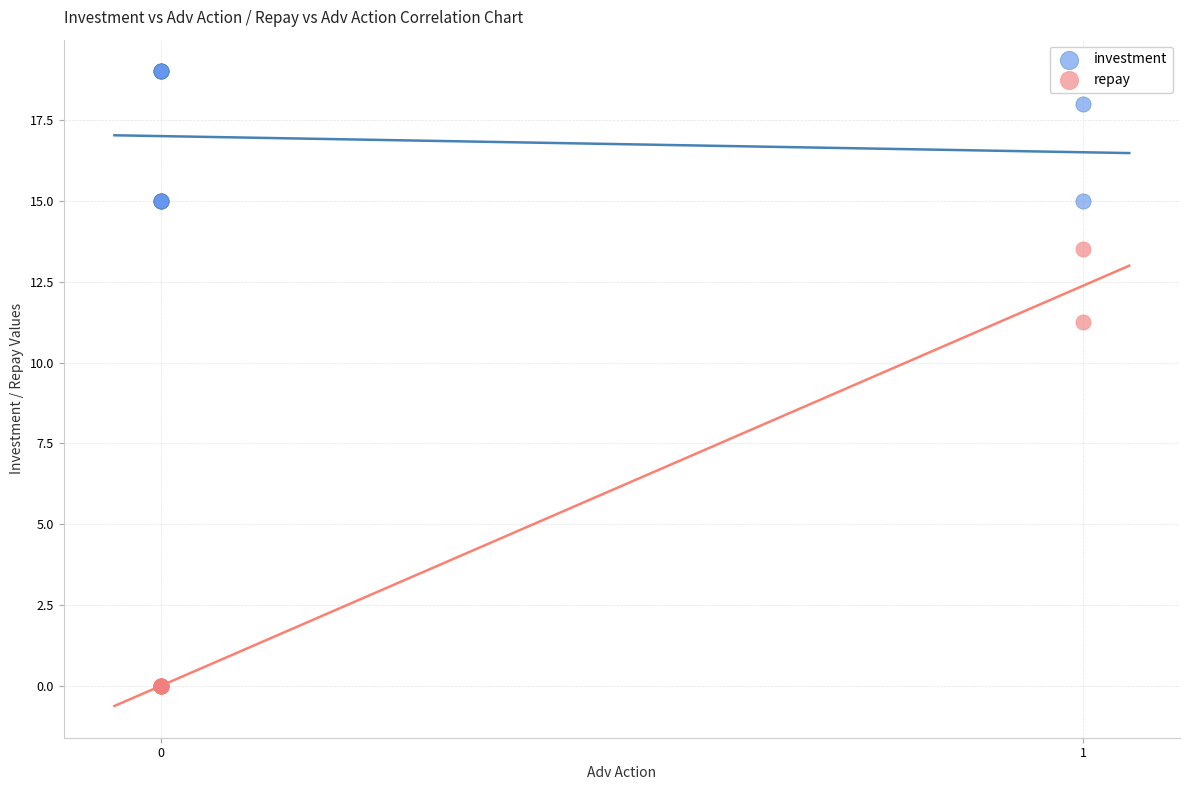

Which series reaches the maximum Y coordinate?

investment